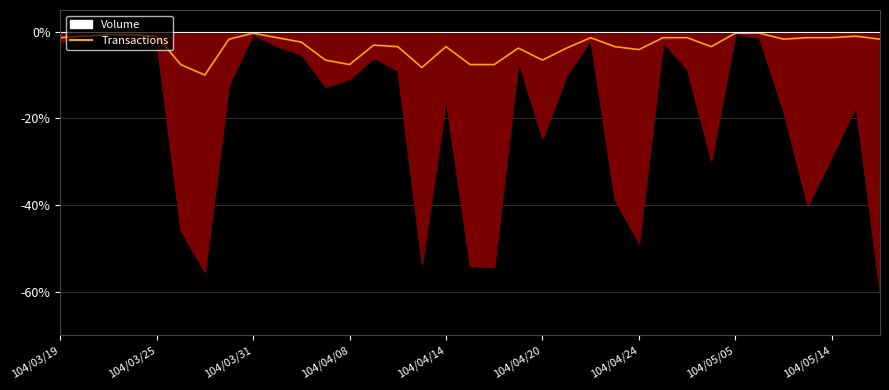

Which series has the largest range (max minus min)?

Volume